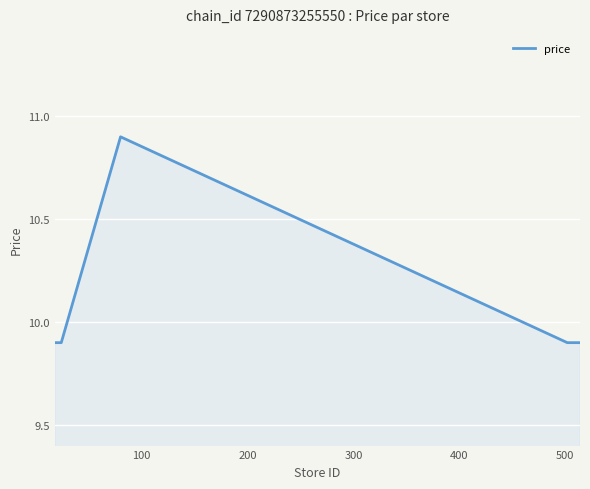

What is the smallest value displayed?

9.9